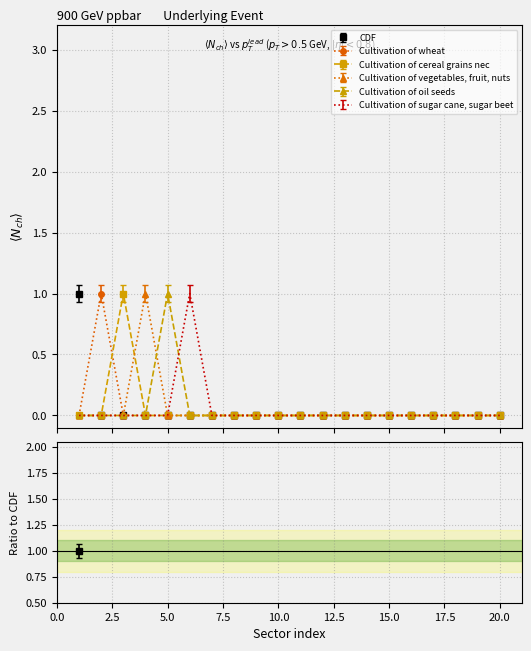

What are all the series names shown in the legend?

CDF, Cultivation of wheat, Cultivation of cereal grains nec, Cultivation of vegetables, fruit, nuts, Cultivation of oil seeds, Cultivation of sugar cane, sugar beet